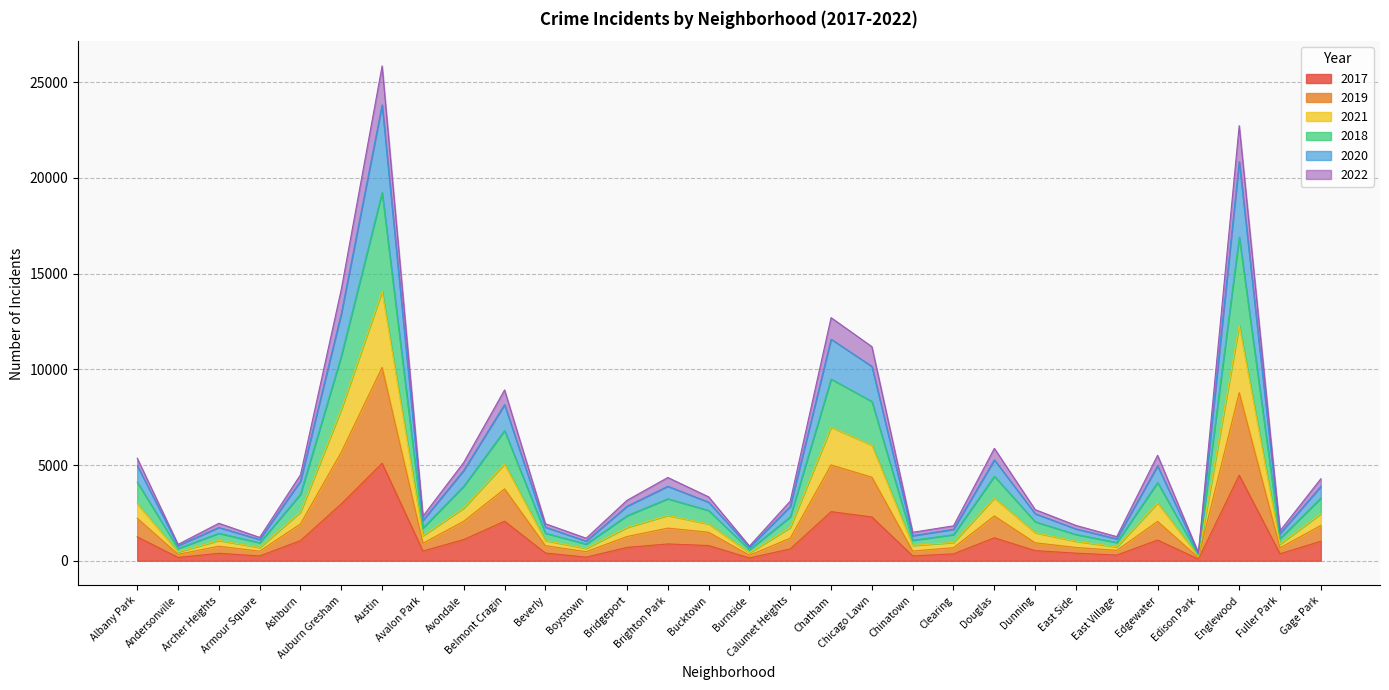

True or false: 2018 and 2021 intersect in this chart.

False